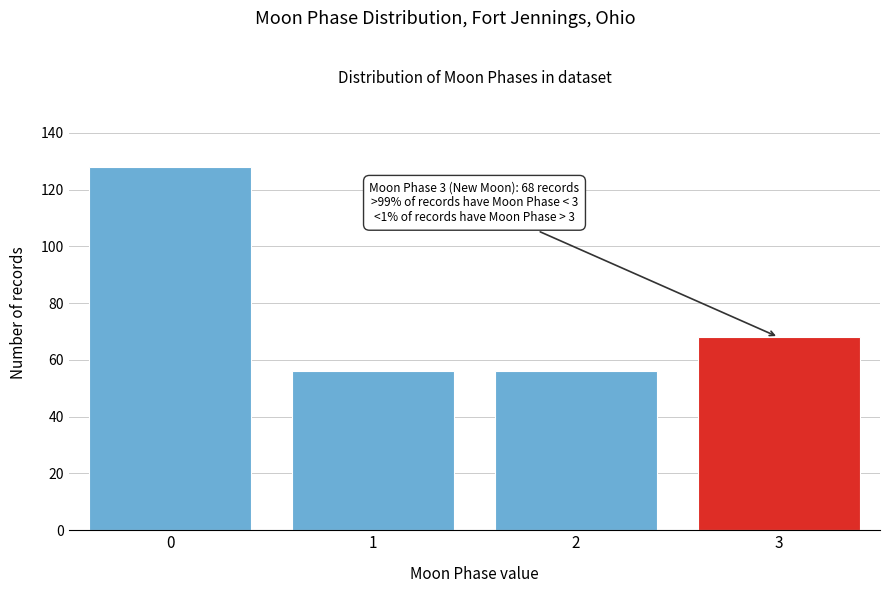

Reading right to left, transcribe all the data shown in this chart.

3=68	2=56	1=56	0=128